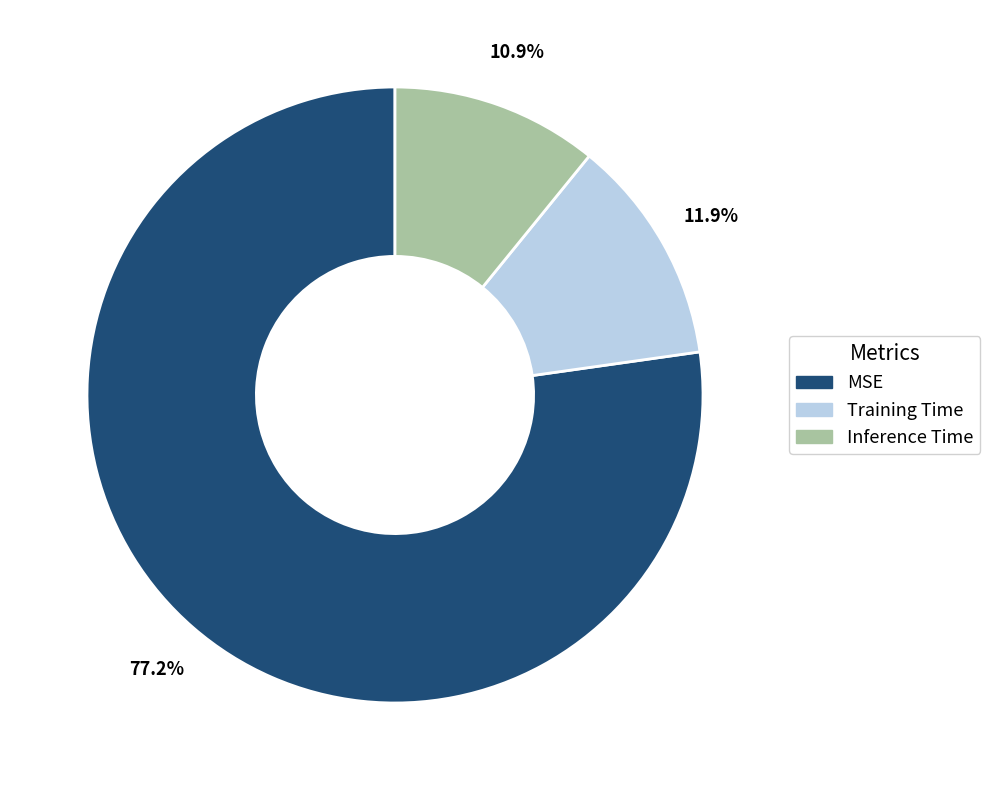

Is MSE the majority of the pie?

Yes